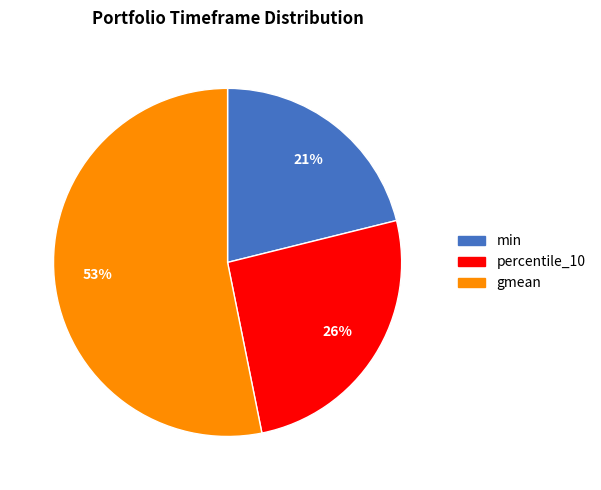

Which category has the biggest portion of the pie?

gmean